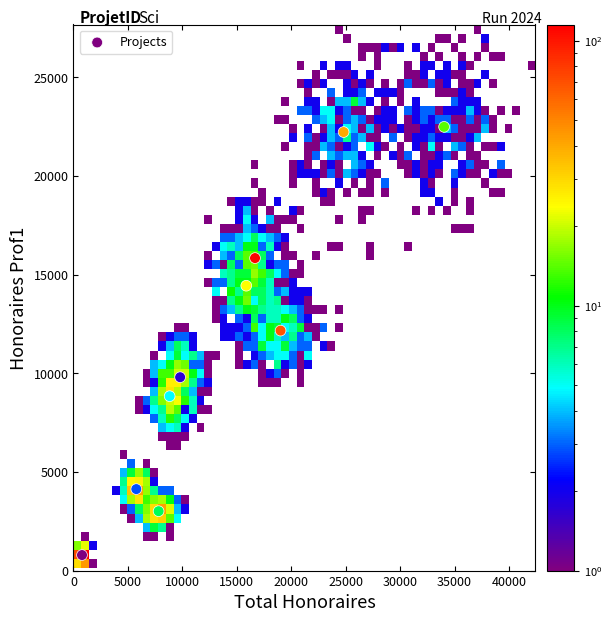

What is the average X value?

14344.2